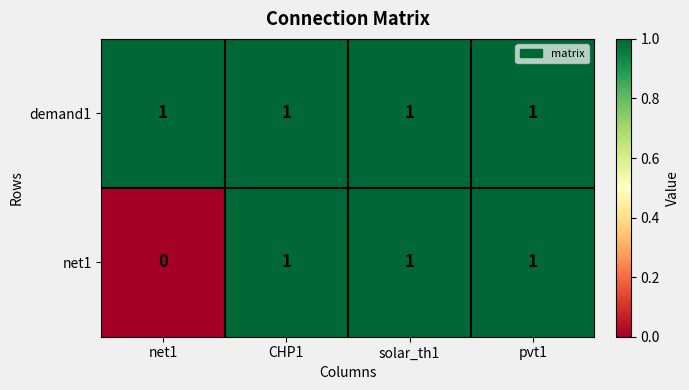

Which series has the largest total across all categories?

demand1